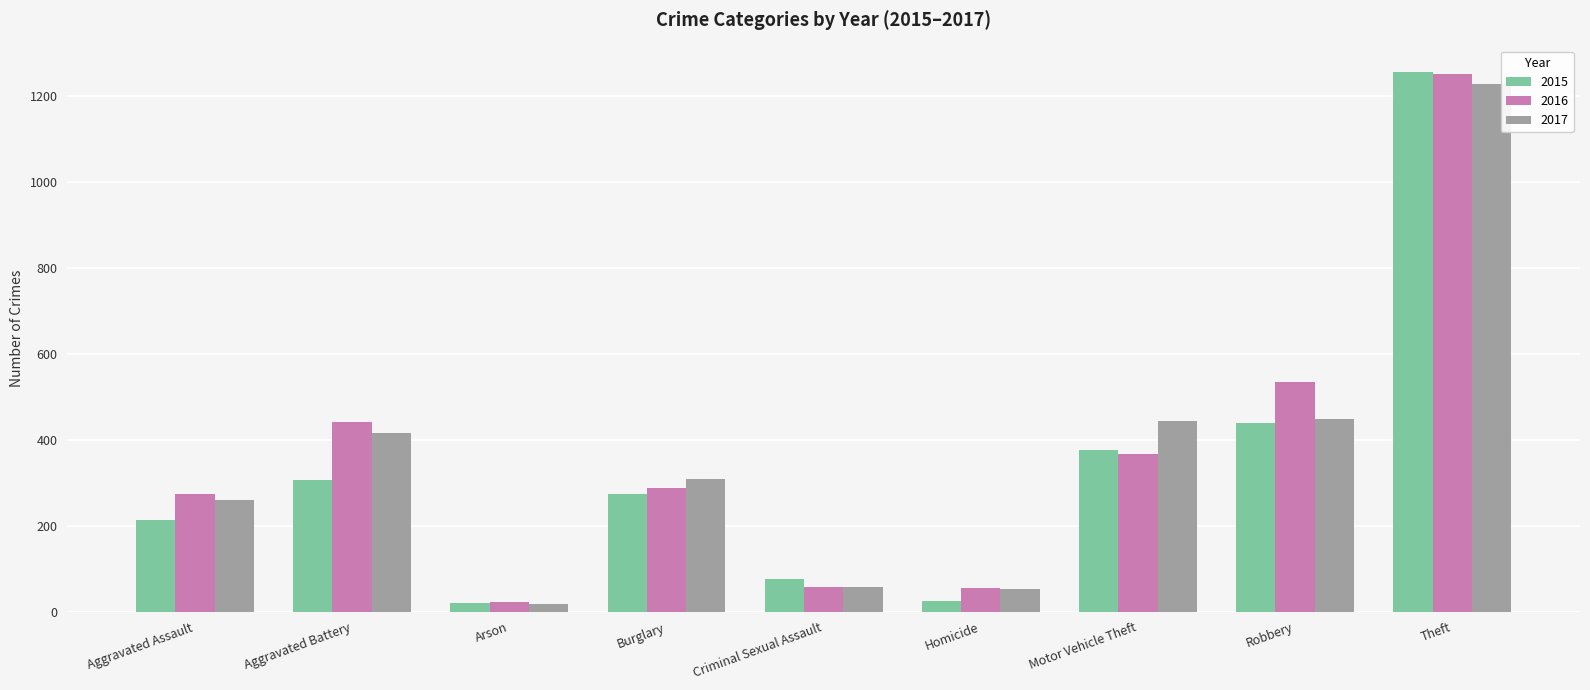

Which series has the widest spread of values?

2015